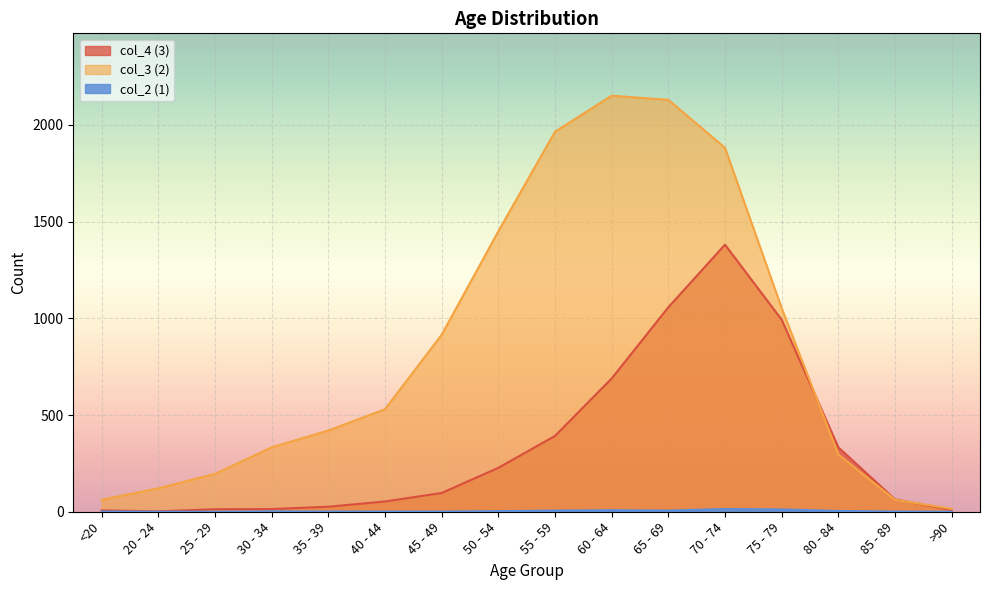

How many interior local valleys does the col_4 (3) series have?

1